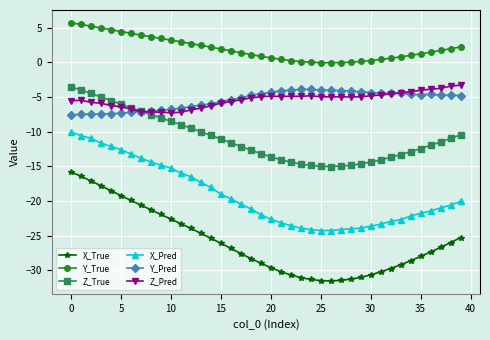

True or false: X_Pred and Z_Pred intersect in this chart.

False